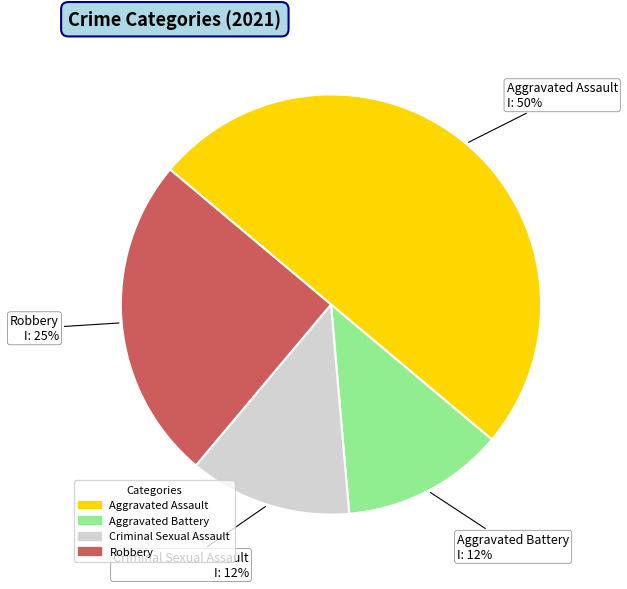

Which has a higher value, Aggravated Battery or Aggravated Assault?

Aggravated Assault